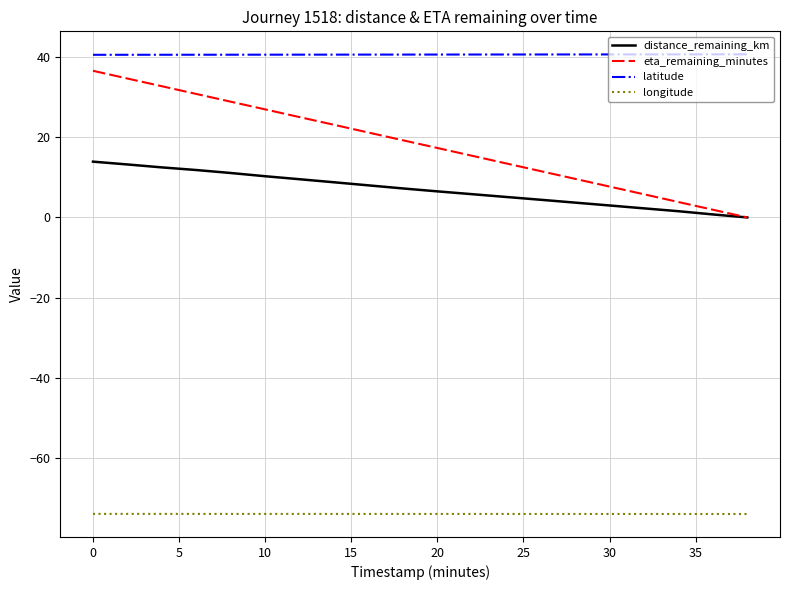

True or false: longitude and eta_remaining_minutes cross at least once.

False